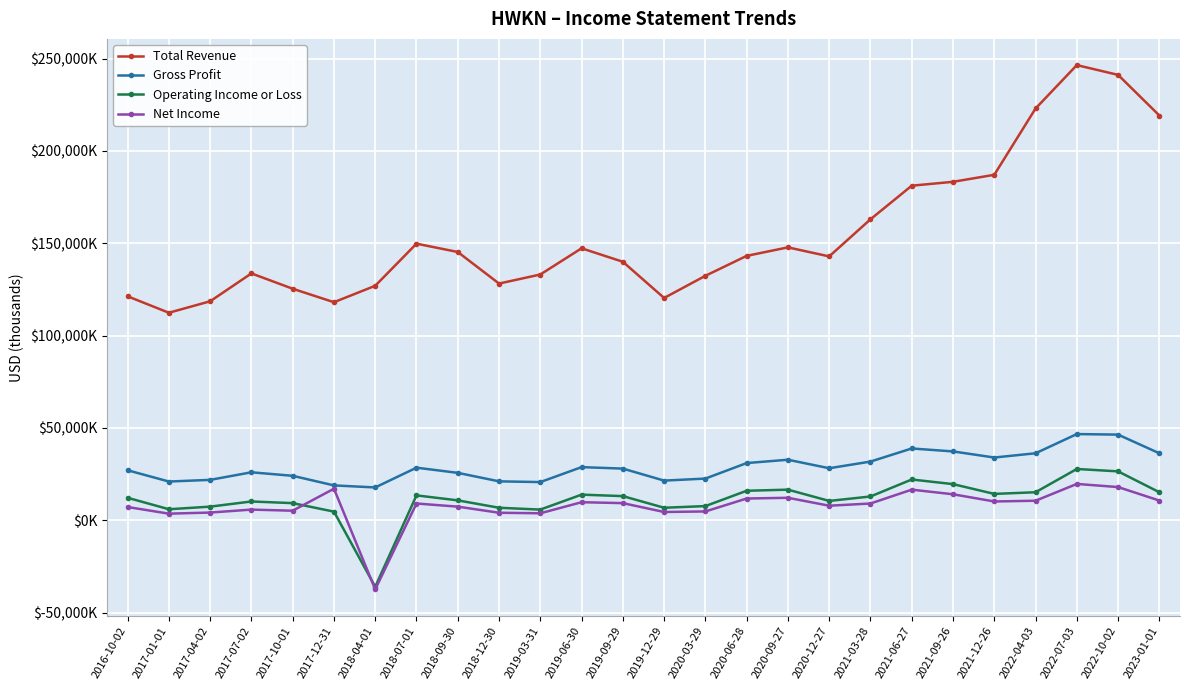

Is the value of Net Income at 2017-07-02 greater than the value of Operating Income or Loss at 2021-09-26?

No